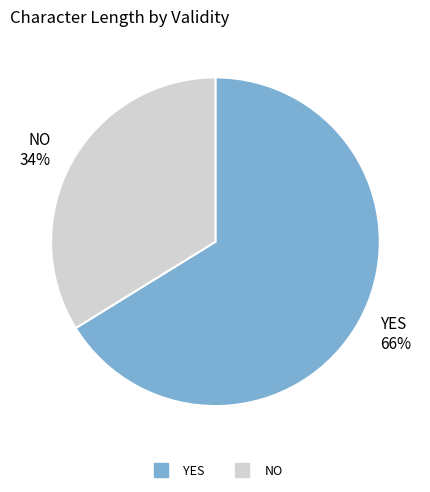

To the nearest percent, what is the difference between the largest and smallest slice percentages?

32%